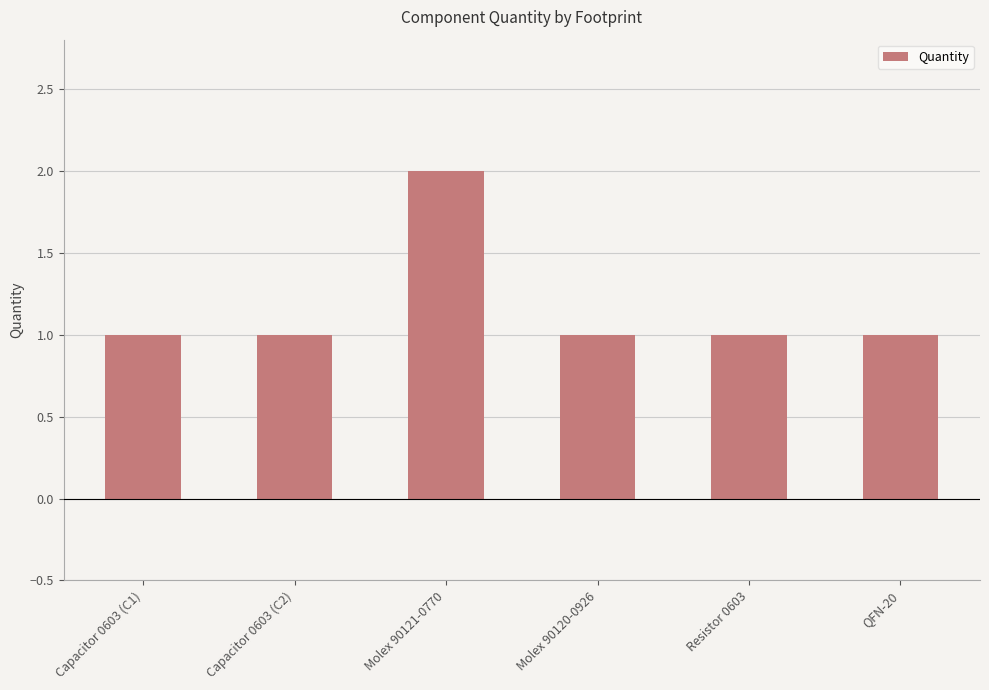

Reading left to right, what are all the values shown in this chart?

Capacitor 0603 (C1)=1	Capacitor 0603 (C2)=1	Molex 90121-0770=2	Molex 90120-0926=1	Resistor 0603=1	QFN-20=1